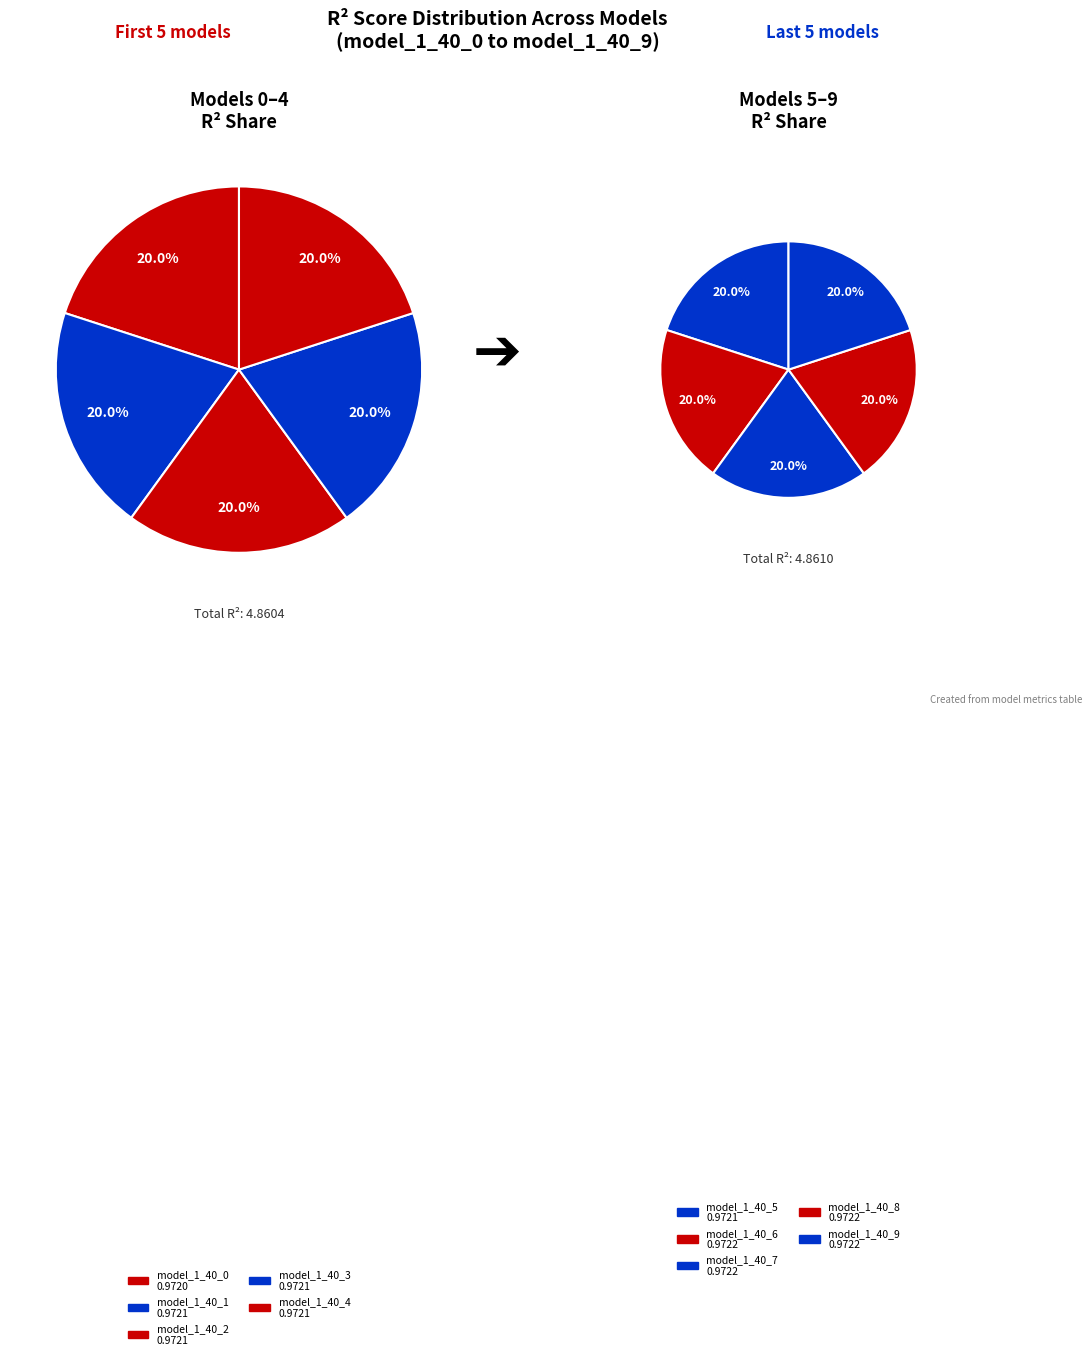

To the nearest percent, what portion does model_1_40_6 represent?

10%